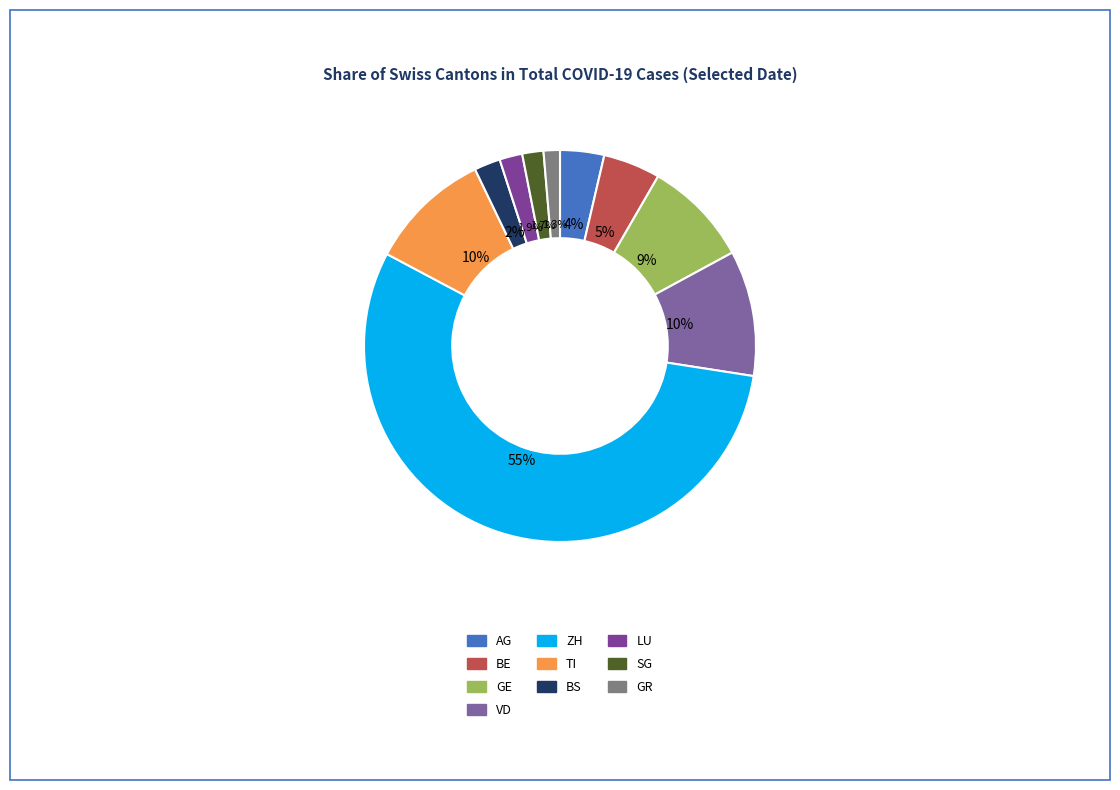

How many segments does this pie chart have?

10